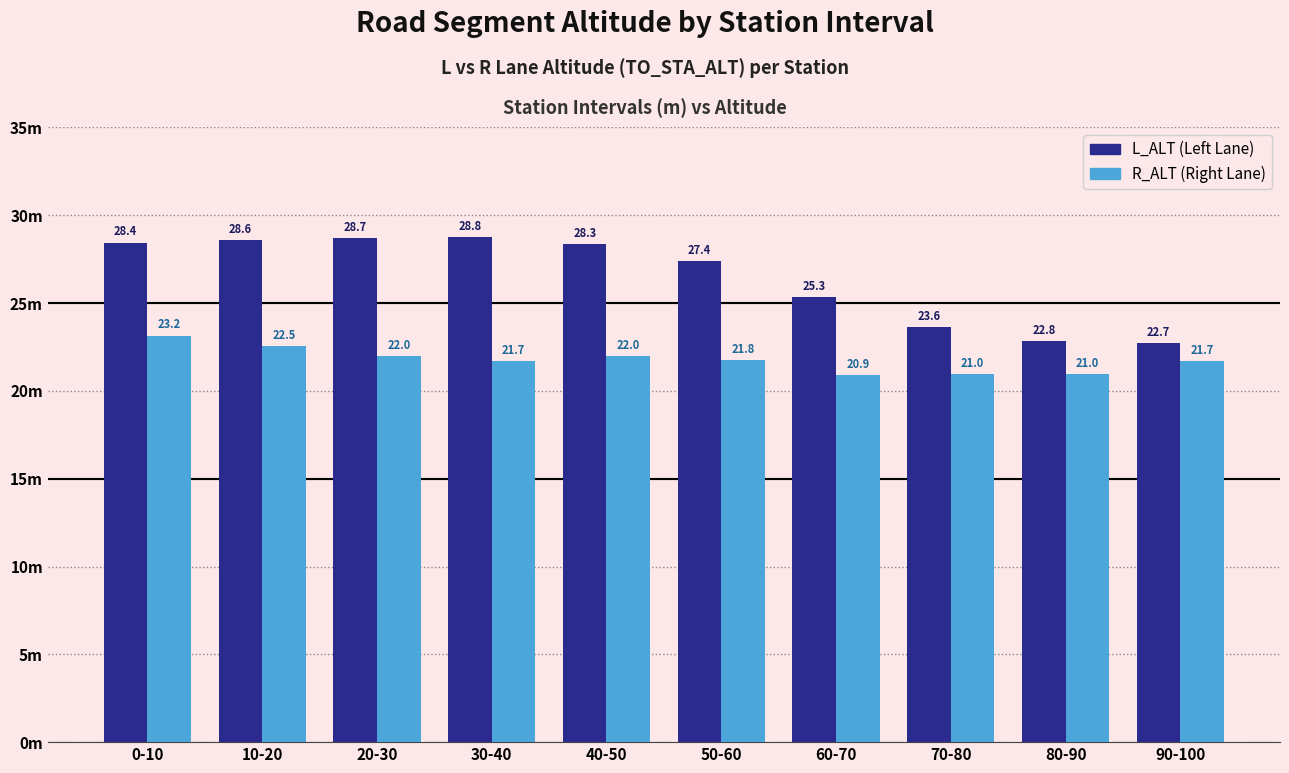

What is the label of the 10th bar from the right?

0-10